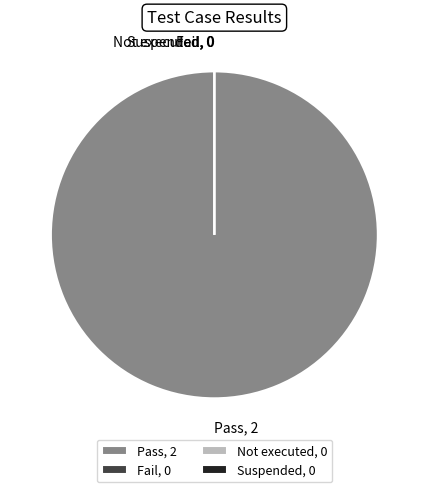

To the nearest percent, what percentage of the pie is Pass?

100%